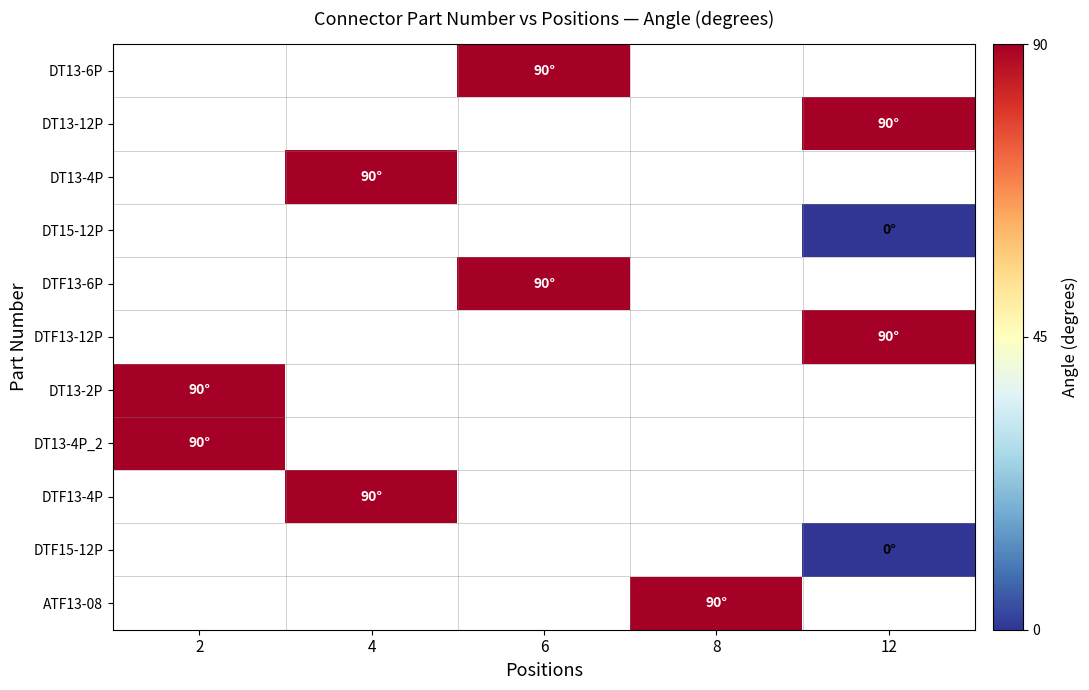

At 4, list the series in order from smallest to largest.

DT13-6P, DT13-12P, DT13-4P, DT15-12P, DTF13-6P, DTF13-12P, DT13-2P, DT13-4P_2, DTF13-4P, DTF15-12P, ATF13-08